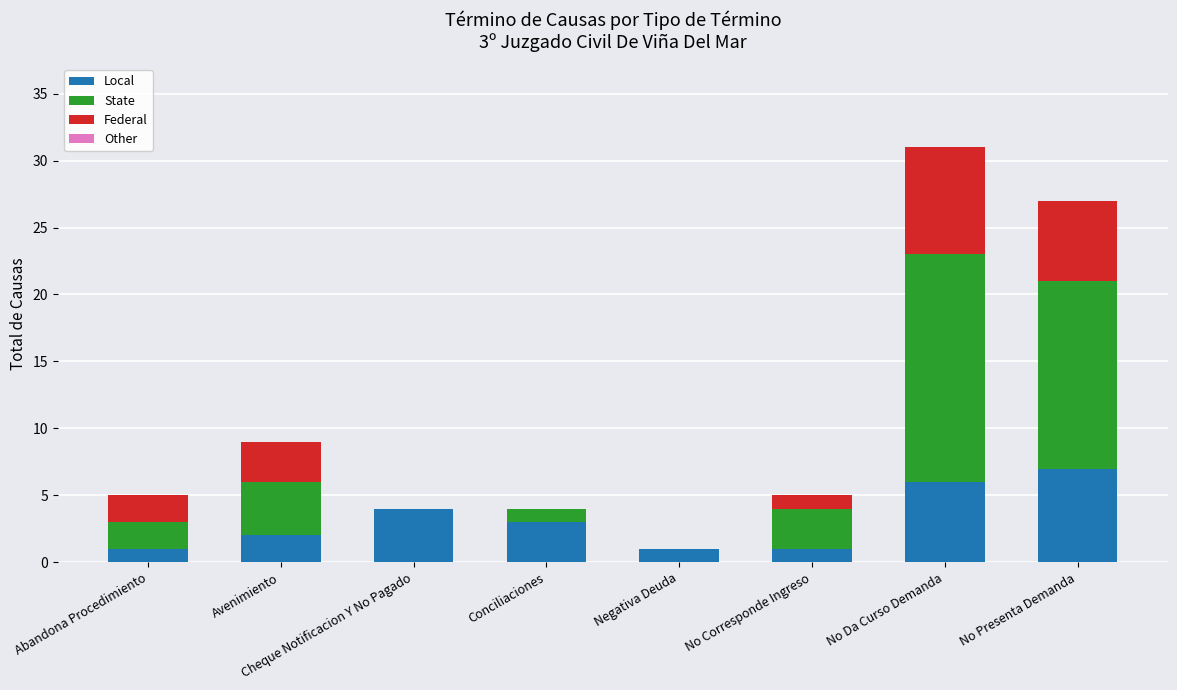

At which category is the sum across all series the highest?

No Da Curso Demanda